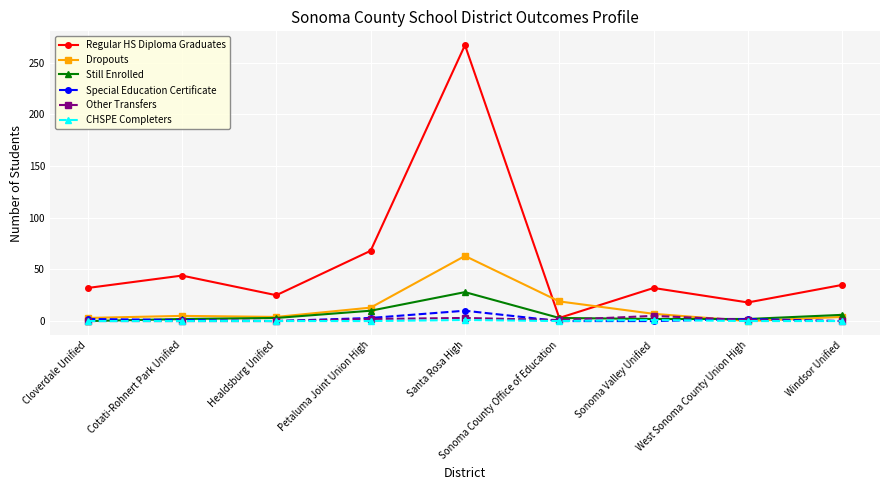

Which series has the largest total across all categories?

Regular HS Diploma Graduates